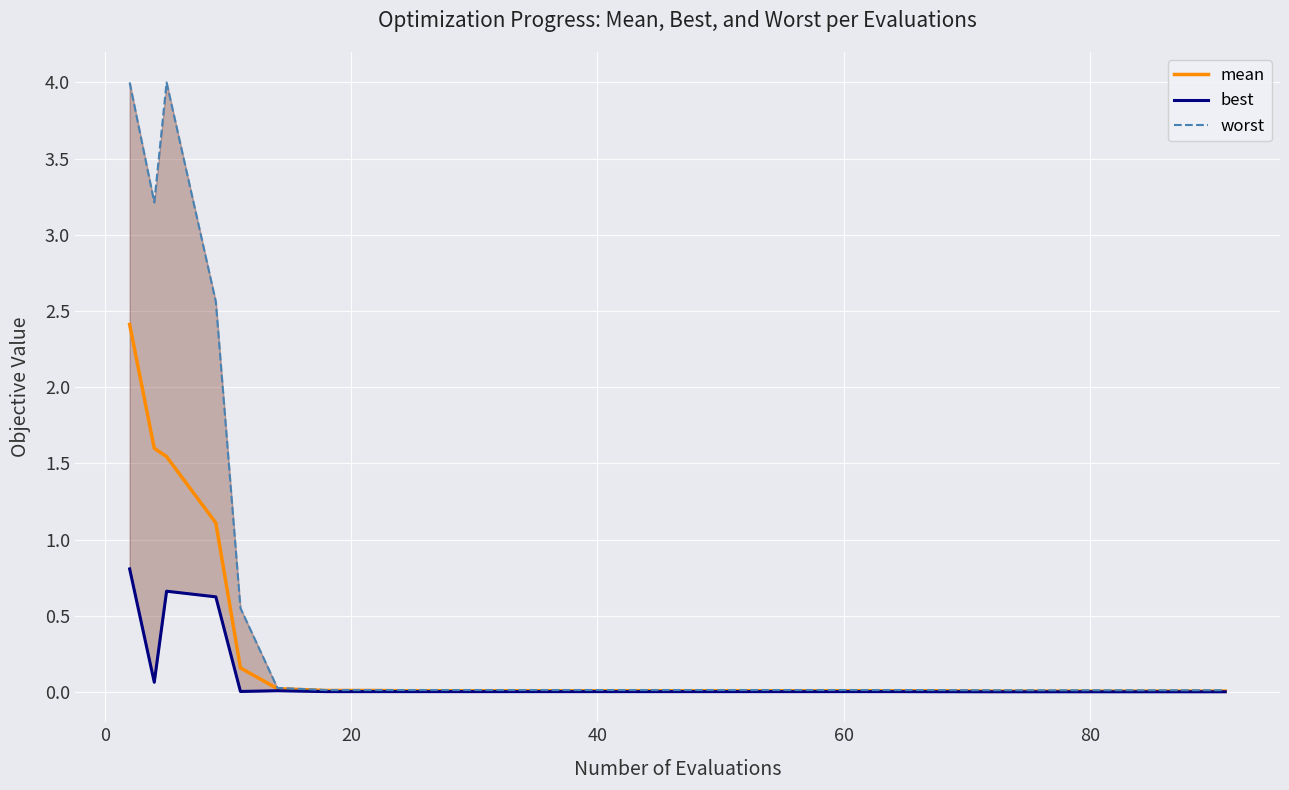

What is the maximum value for mean?

2.4